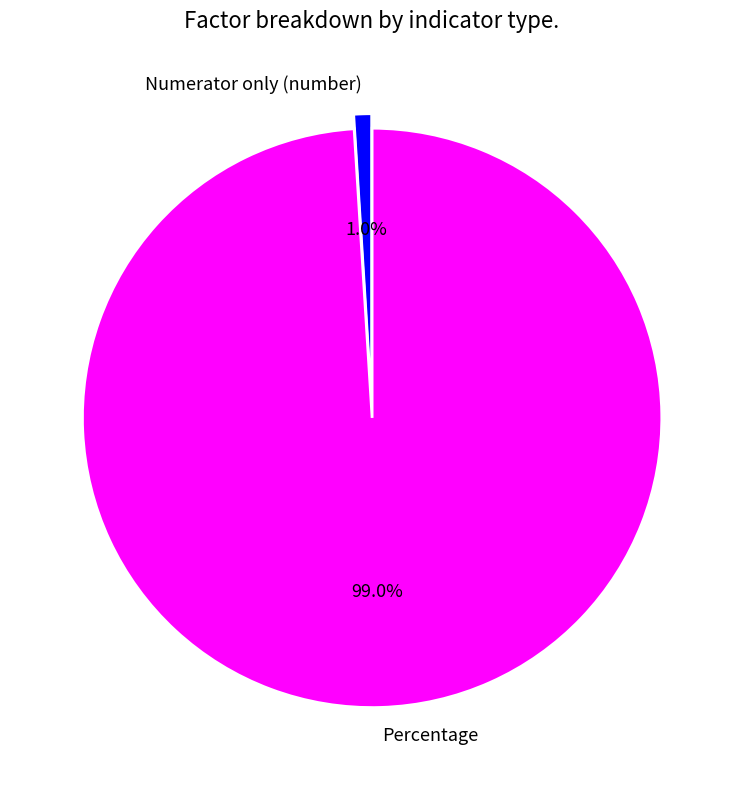

Count the number of slices in the pie.

2